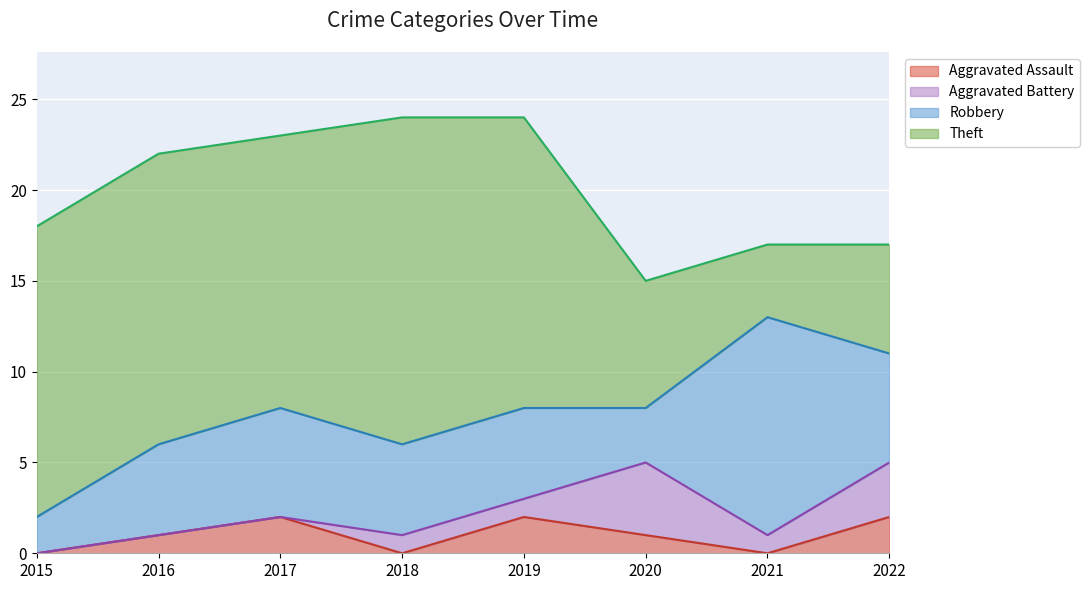

Reading left to right, list all the values displayed in this chart.

Aggravated Assault: 2015=0	2016=1	2017=2	2018=0	2019=2	2020=1	2021=0	2022=2
Aggravated Battery: 2015=0	2016=0	2017=0	2018=1	2019=1	2020=4	2021=1	2022=3
Robbery: 2015=2	2016=5	2017=6	2018=5	2019=5	2020=3	2021=12	2022=6
Theft: 2015=16	2016=16	2017=15	2018=18	2019=16	2020=7	2021=4	2022=6